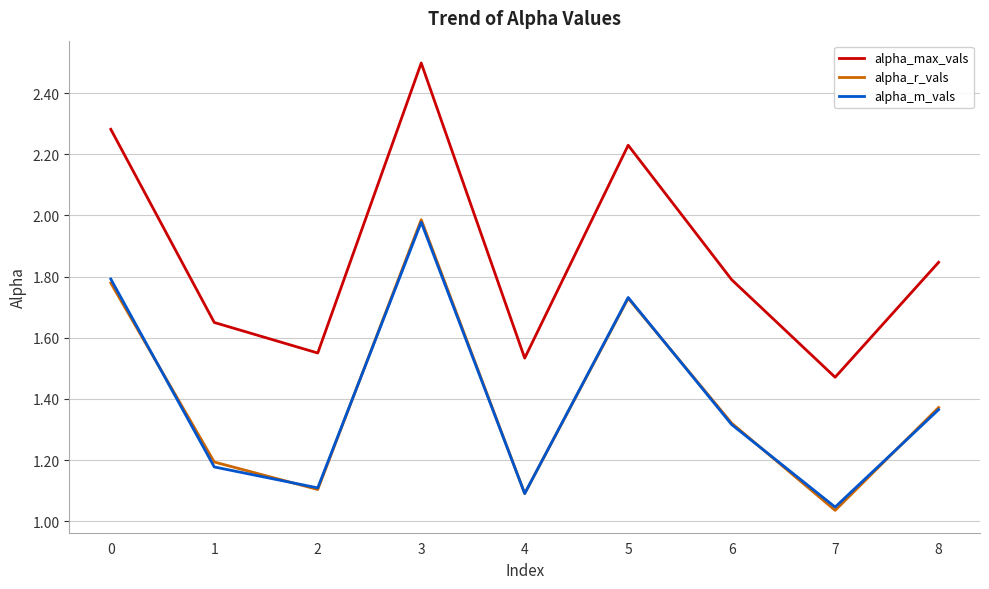

True or false: alpha_max_vals and alpha_m_vals cross at least once.

False